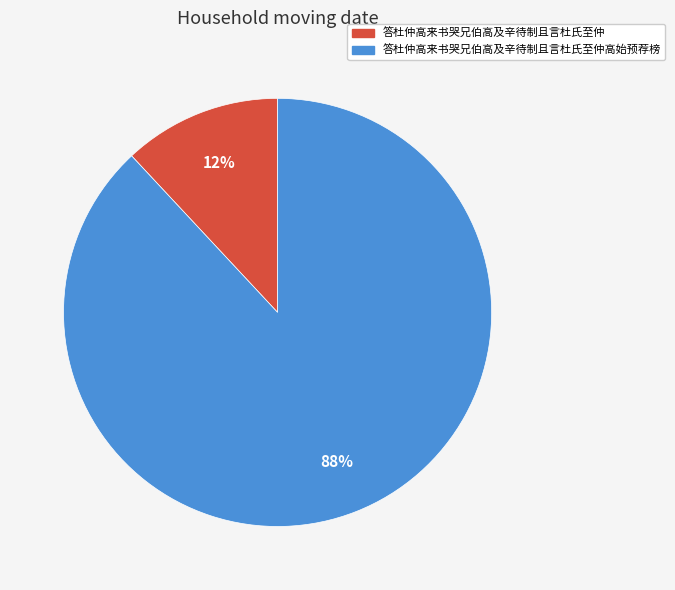

Combined, do 答杜仲高来书哭兄伯高及辛待制且言杜氏至仲 and 答杜仲高来书哭兄伯高及辛待制且言杜氏至仲高始预荐榜 account for over 50%?

Yes